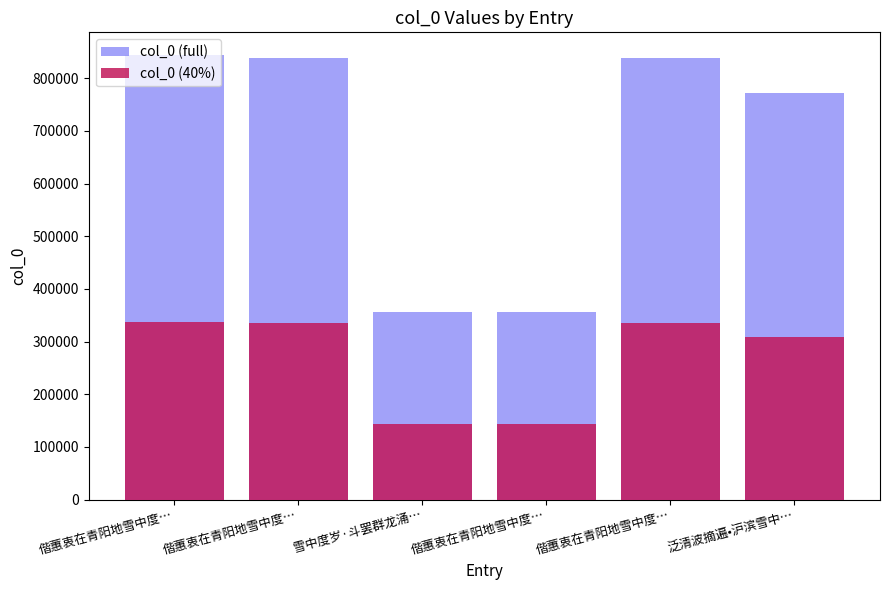

What is the lowest value of the col_0 (full) series?

356976.0